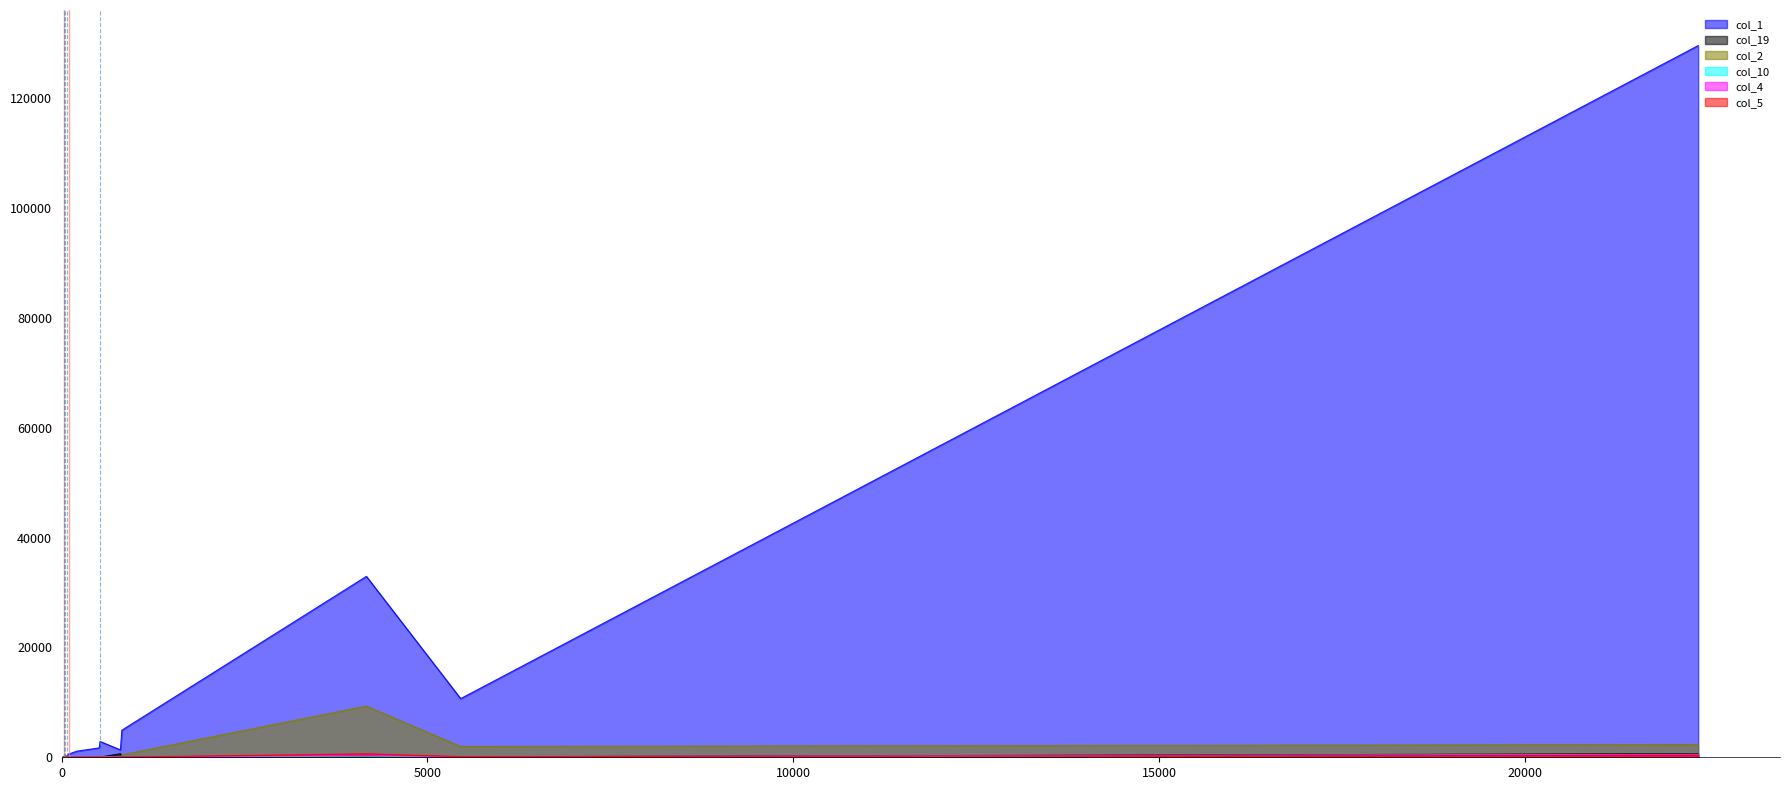

Reading left to right, what are all the values shown in this chart?

col_1: 0=129572	1=32934	2=10677	3=4927	4=2881	5=1705	6=1108	7=798	8=604	9=588	10=315	11=215	12=174	13=161	14=136	15=108	16=84	17=96	18=61	19=1345
col_19: 0=657	1=146	2=80	3=46	4=36	5=22	6=23	7=19	8=24	9=41	10=32	11=30	12=52	13=64	14=88	15=111	16=138	17=152	18=155	19=648
col_2: 0=2325	1=9323	2=1969	3=441	4=165	5=69	6=43	7=35	8=21	9=27	10=8	11=6	12=7	13=5	14=6	15=3	16=5	17=2	18=2	19=29
col_10: 0=522	1=197	2=57	3=34	4=17	5=7	6=10	7=5	8=8	9=8	10=4	11=2	12=3	13=4	14=2	15=0	16=2	17=0	18=1	19=22
col_4: 0=521	1=345	2=120	3=45	4=32	5=17	6=13	7=12	8=8	9=3	10=2	11=2	12=5	13=1	14=3	15=1	16=1	17=1	18=2	19=11
col_5: 0=360	1=635	2=117	3=29	4=36	5=32	6=8	7=8	8=3	9=5	10=3	11=4	12=0	13=2	14=0	15=1	16=0	17=0	18=0	19=6